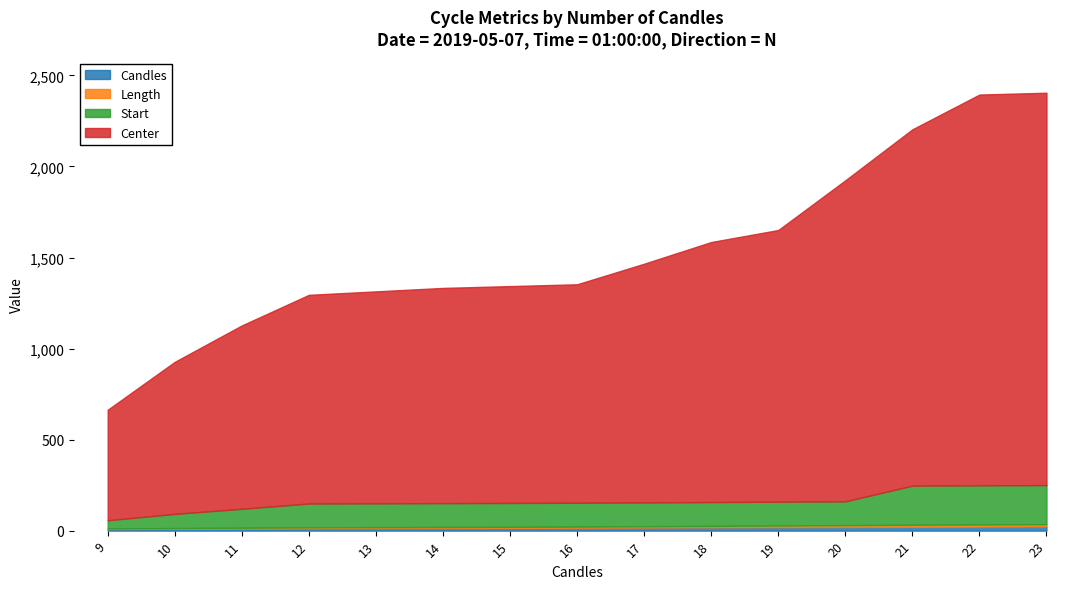

Does the chart display data point markers on the line(s)?

No